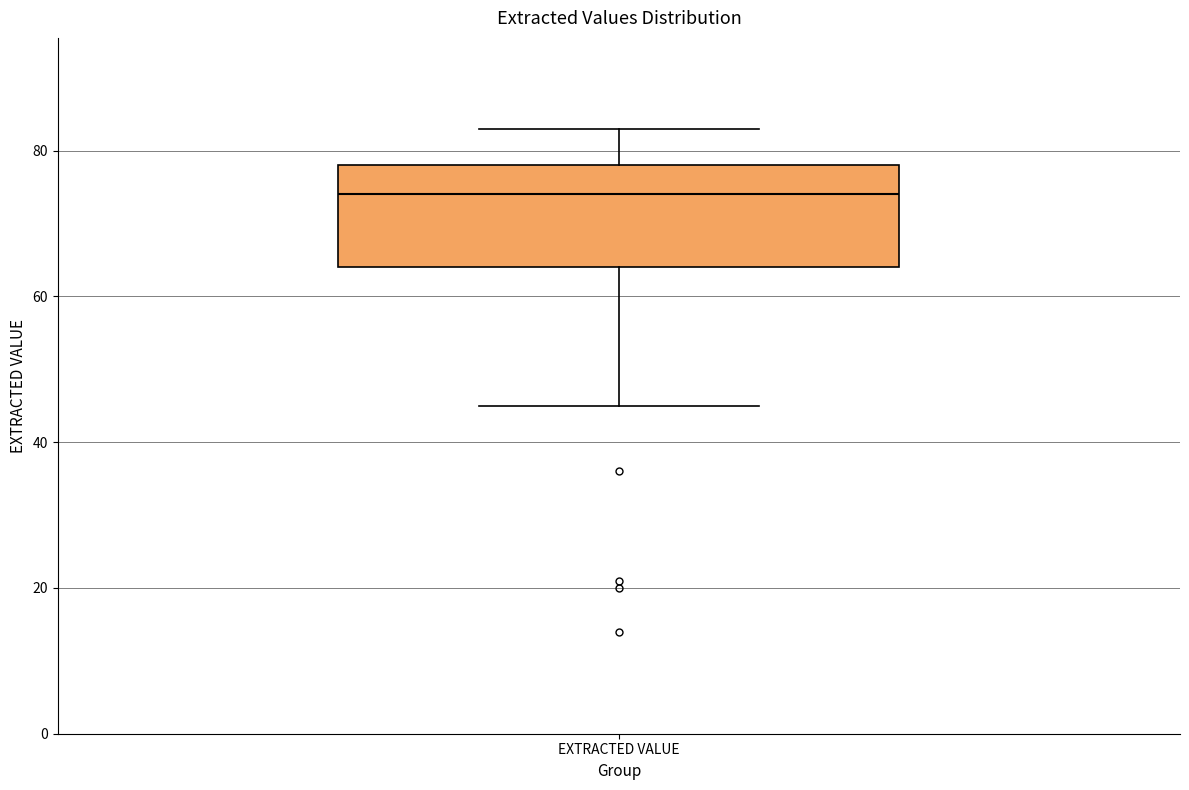

Transcribe this box plot: give where the median line is, the range the box spans, and where the two whiskers end, as read against the y-axis. The values are not printed on the chart, so give them approximately, as read against the axis.

median 74, box 64 to 78, whiskers 46 to 84